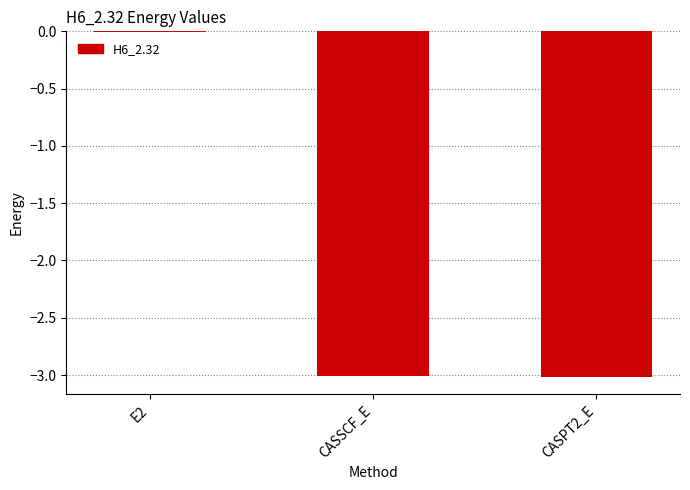

Where is the data nearest to the value -1?

E2